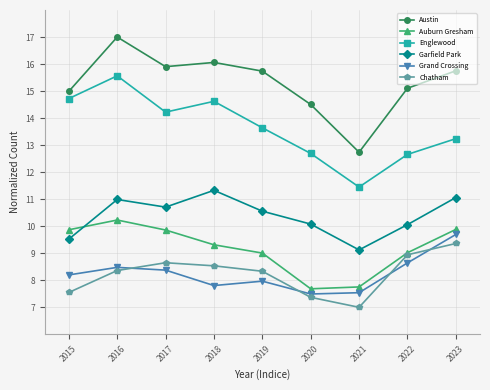

What is the average value of the Chatham series?

8.2